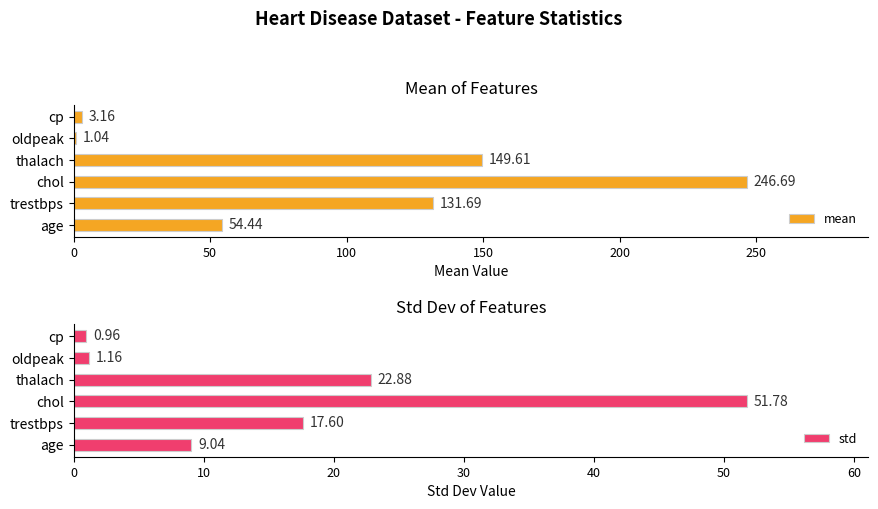

What is the difference between the std values at oldpeak and thalach?

21.7